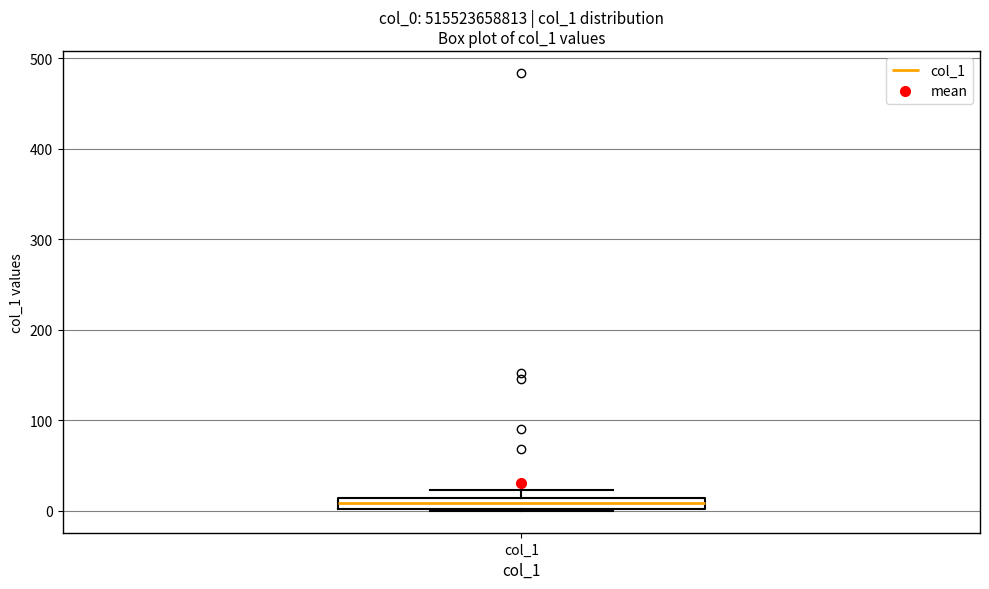

Where is the lower edge of the box for col_1 on the y-axis? The values are not printed on the chart, so give them approximately, as read against the axis.

0